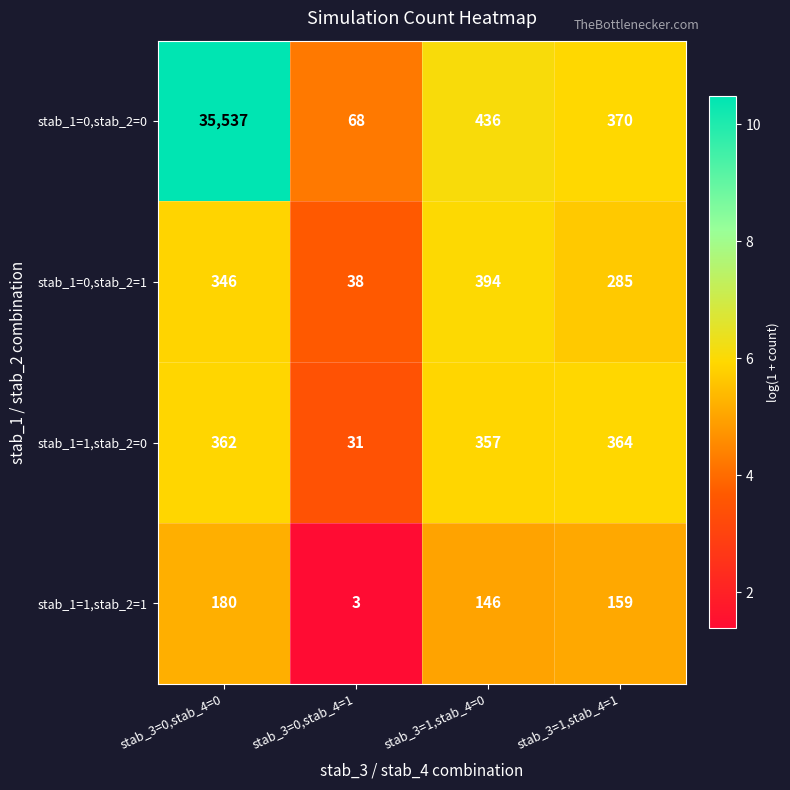

Where is stab_1=1,stab_2=0 nearest to the value 197?

stab_3=1,stab_4=0